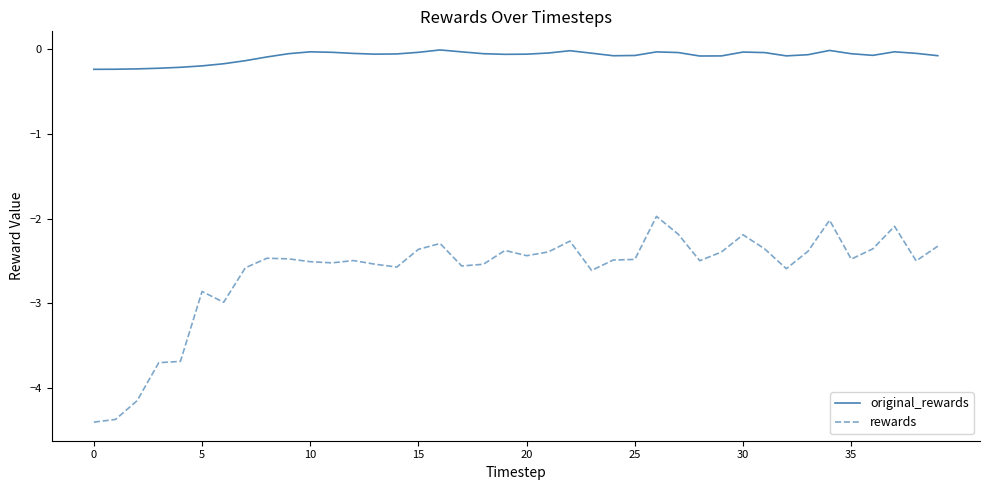

What is the average value of the rewards series?

-2.6